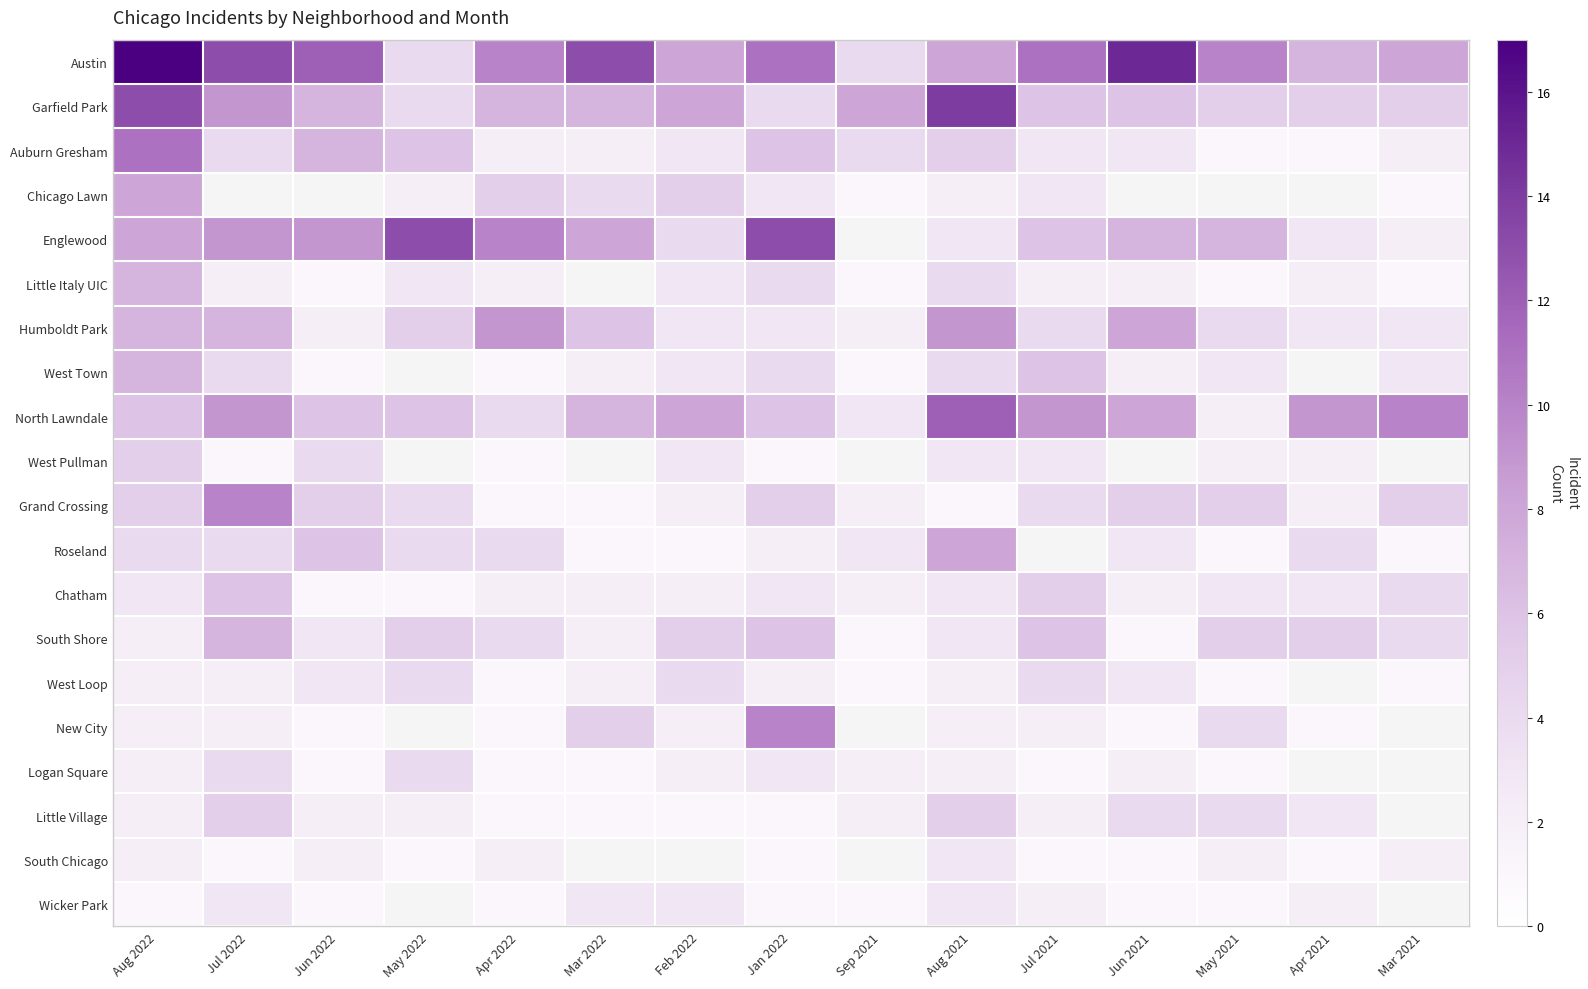

The value of West Pullman at Aug 2021 is 3.0. True or false?

True